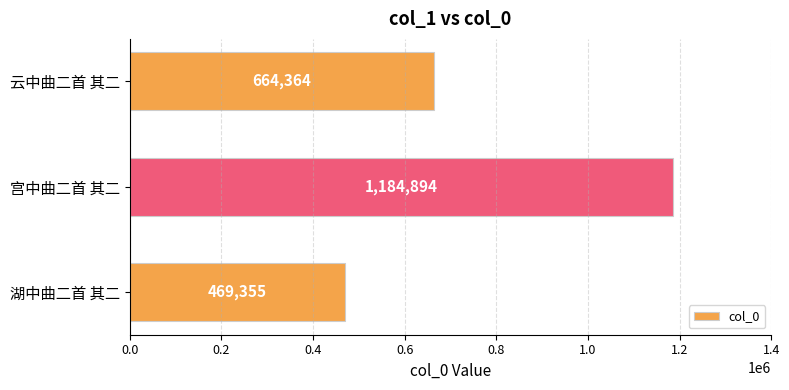

The chart shows a value of 664364 at 云中曲二首 其二. True or false?

True